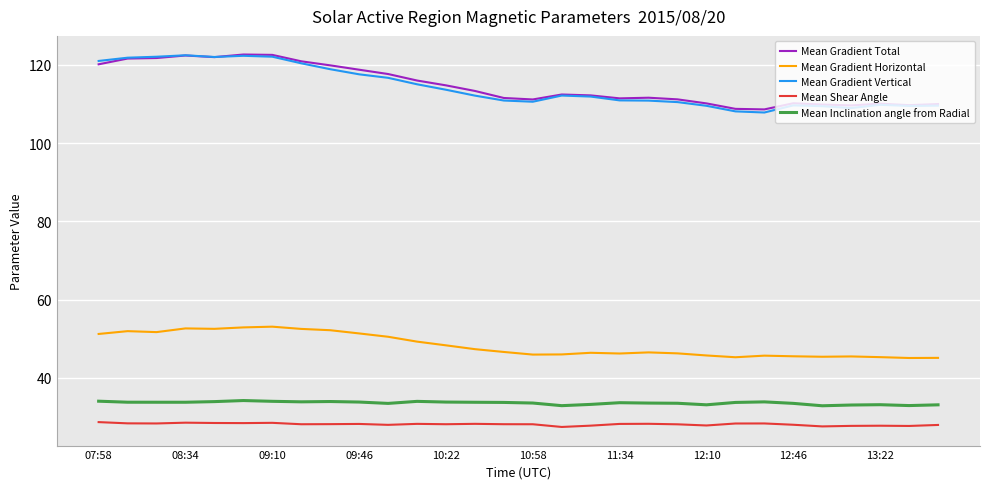

True or false: Mean Shear Angle and Mean Gradient Vertical cross at least once.

False